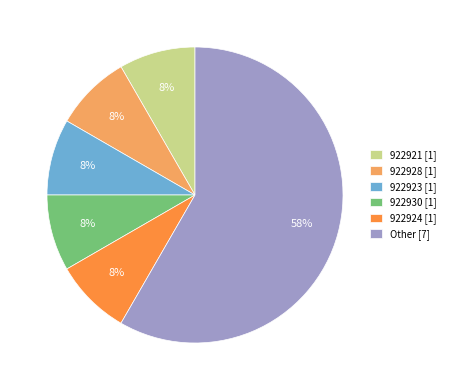

Is the sum of 922923 [1] and 922921 [1] greater than half?

No